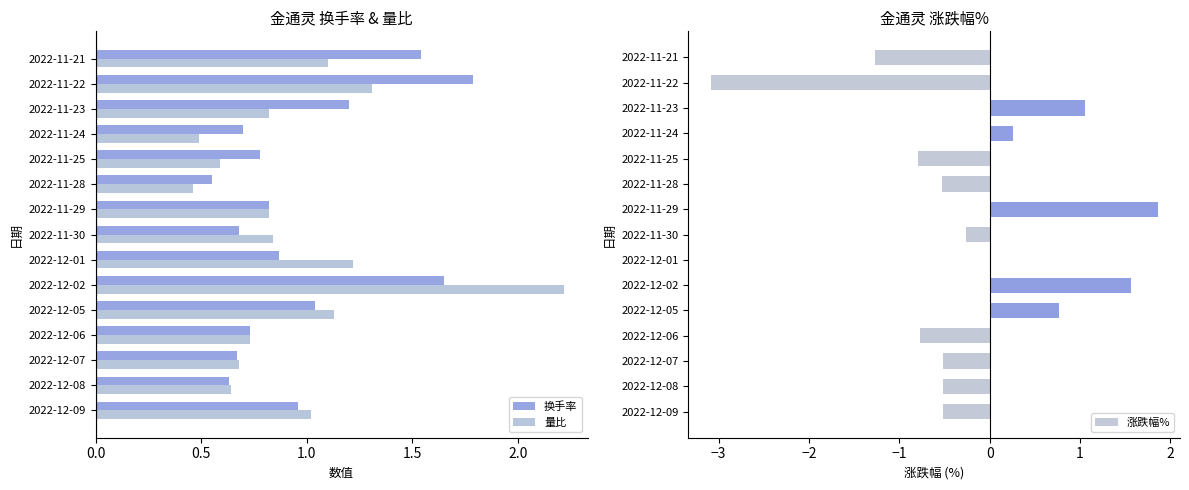

What is the minimum value shown in the chart?

-3.1